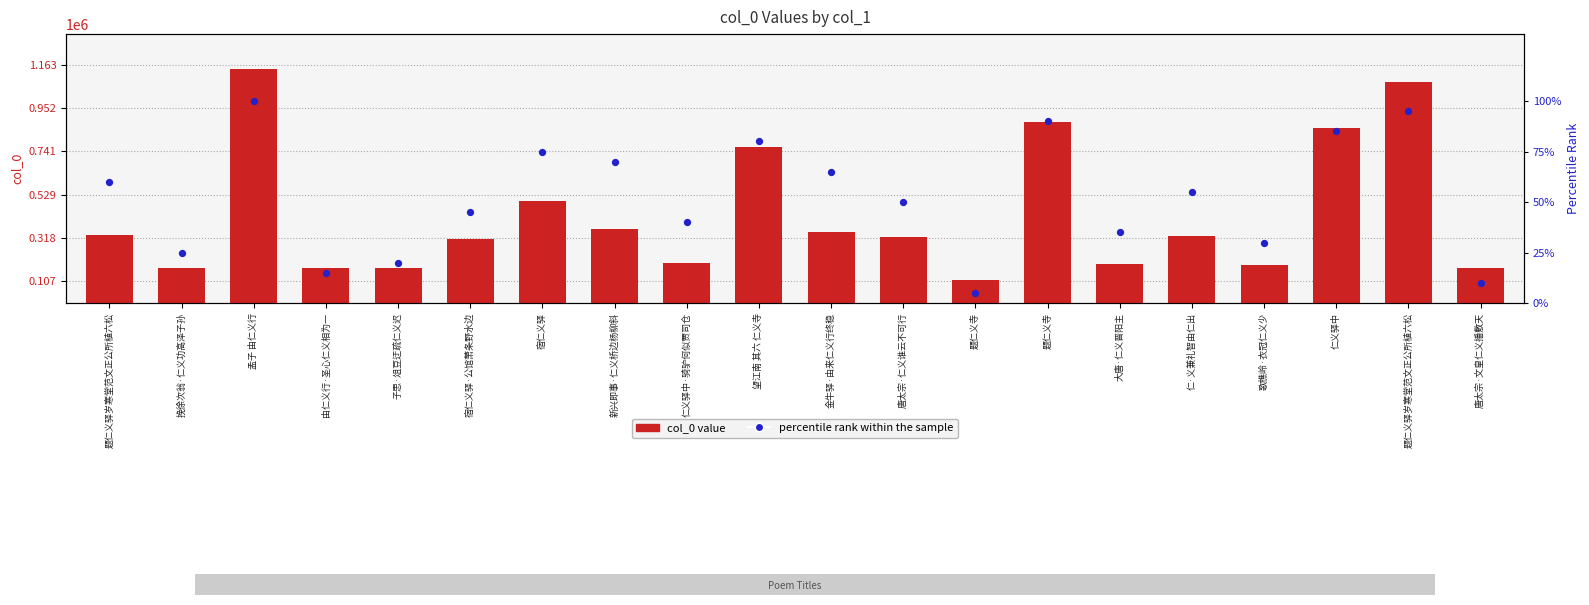

What are all the series names shown in the legend?

col_0 value, percentile rank within the sample